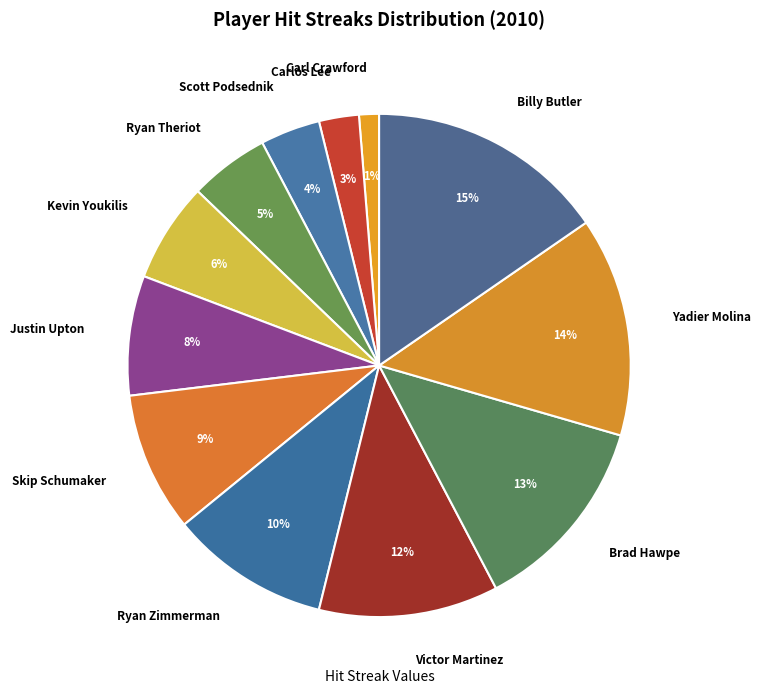

Count the number of slices in the pie.

12